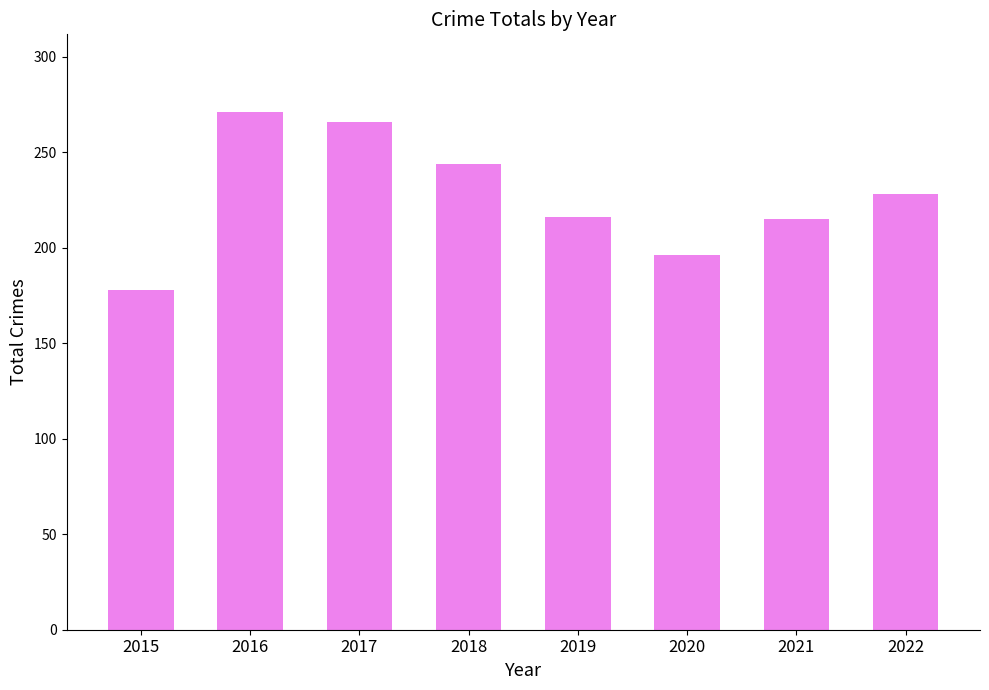

What is the change in value from 2016 to 2020?

-75